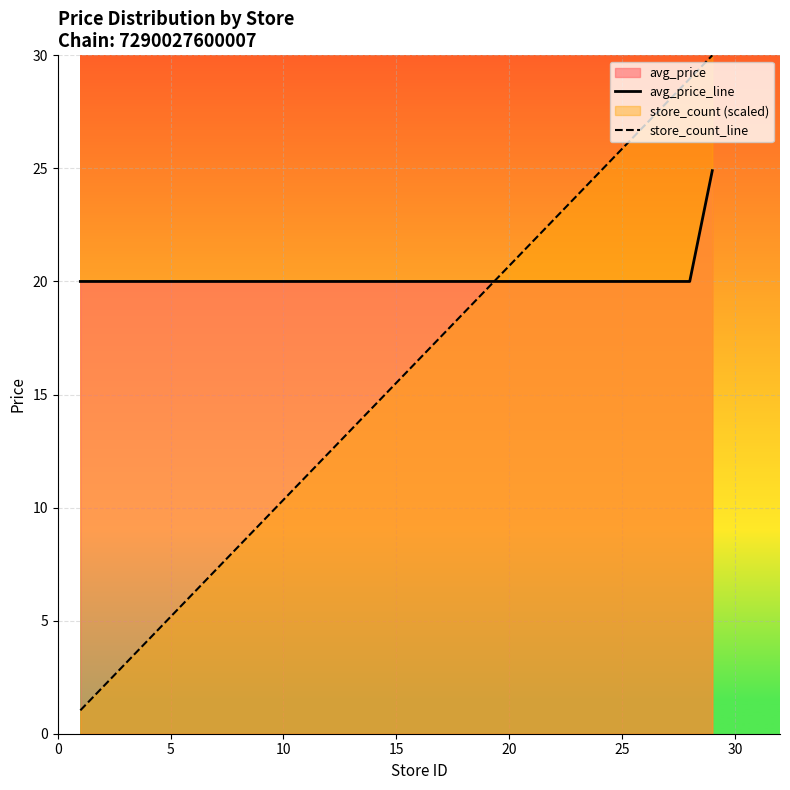

What is the lowest value of the avg_price_line series?

20.0